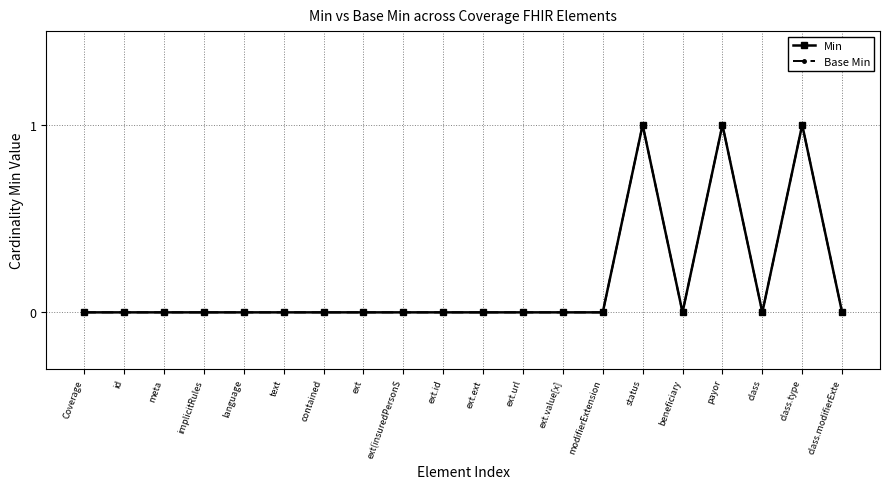

Reading left to right, list all the values displayed in this chart.

Min: Coverage=0	id=0	meta=0	implicitRules=0	language=0	text=0	contained=0	ext=0	ext(insuredPersonS=0	ext.id=0	ext.ext=0	ext.url=0	ext.value[x]=0	modifierExtension=0	status=1	beneficiary=0	payor=1	class=0	class.type=1	class.modifierExte=0
Base Min: Coverage=0	id=0	meta=0	implicitRules=0	language=0	text=0	contained=0	ext=0	ext(insuredPersonS=0	ext.id=0	ext.ext=0	ext.url=0	ext.value[x]=0	modifierExtension=0	status=1	beneficiary=0	payor=1	class=0	class.type=1	class.modifierExte=0